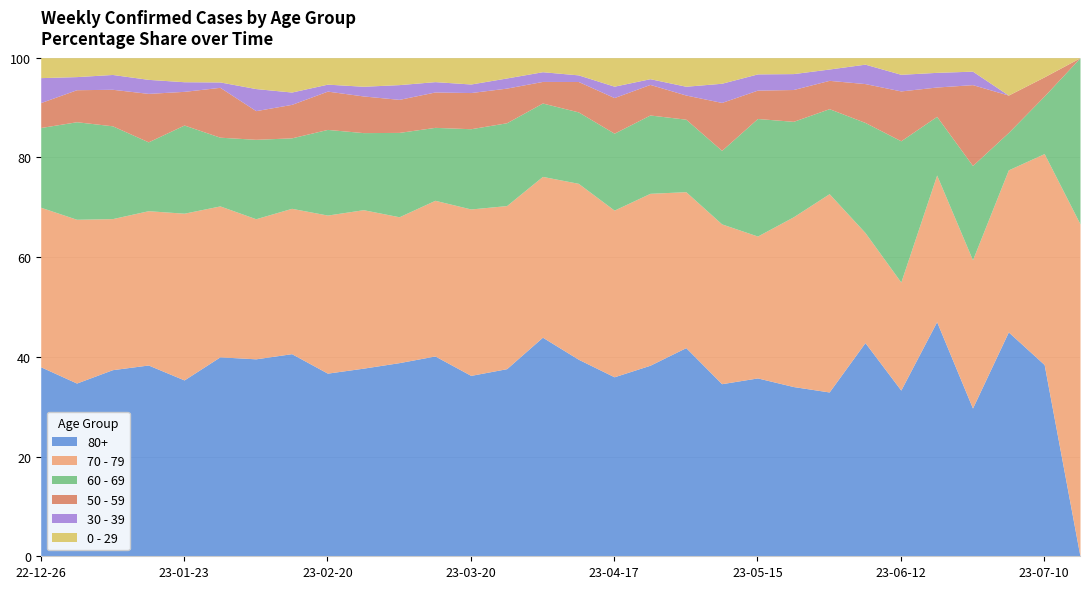

The 60 - 69 series shows 16 at 2023-01-16. True or false?

False